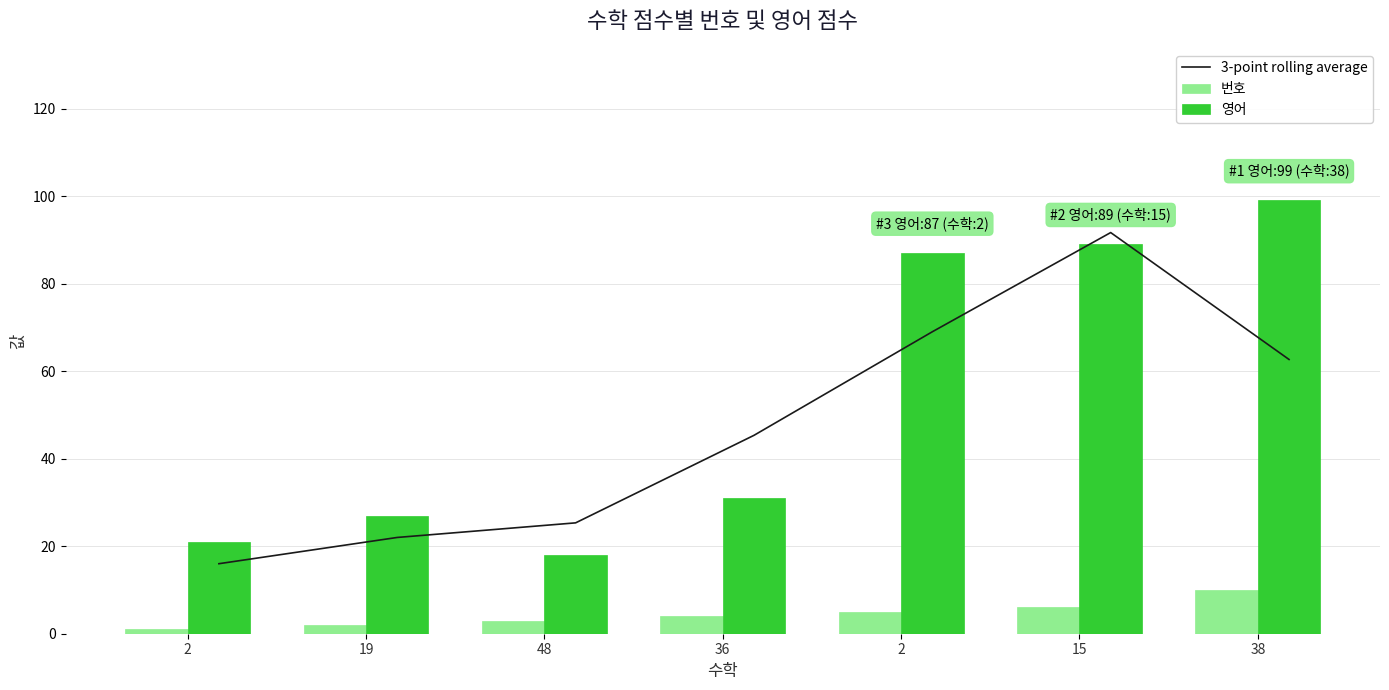

Reading right to left, what are all the values shown in this chart?

3-point rolling average: 38=62.7	15=91.7	2=69.0	36=45.3	48=25.3	19=22.0	2=16.0
번호: 38=10.0	15=6.0	2=5.0	36=4.0	48=3.0	19=2.0	2=1.0
영어: 38=99.0	15=89.0	2=87.0	36=31.0	48=18.0	19=27.0	2=21.0